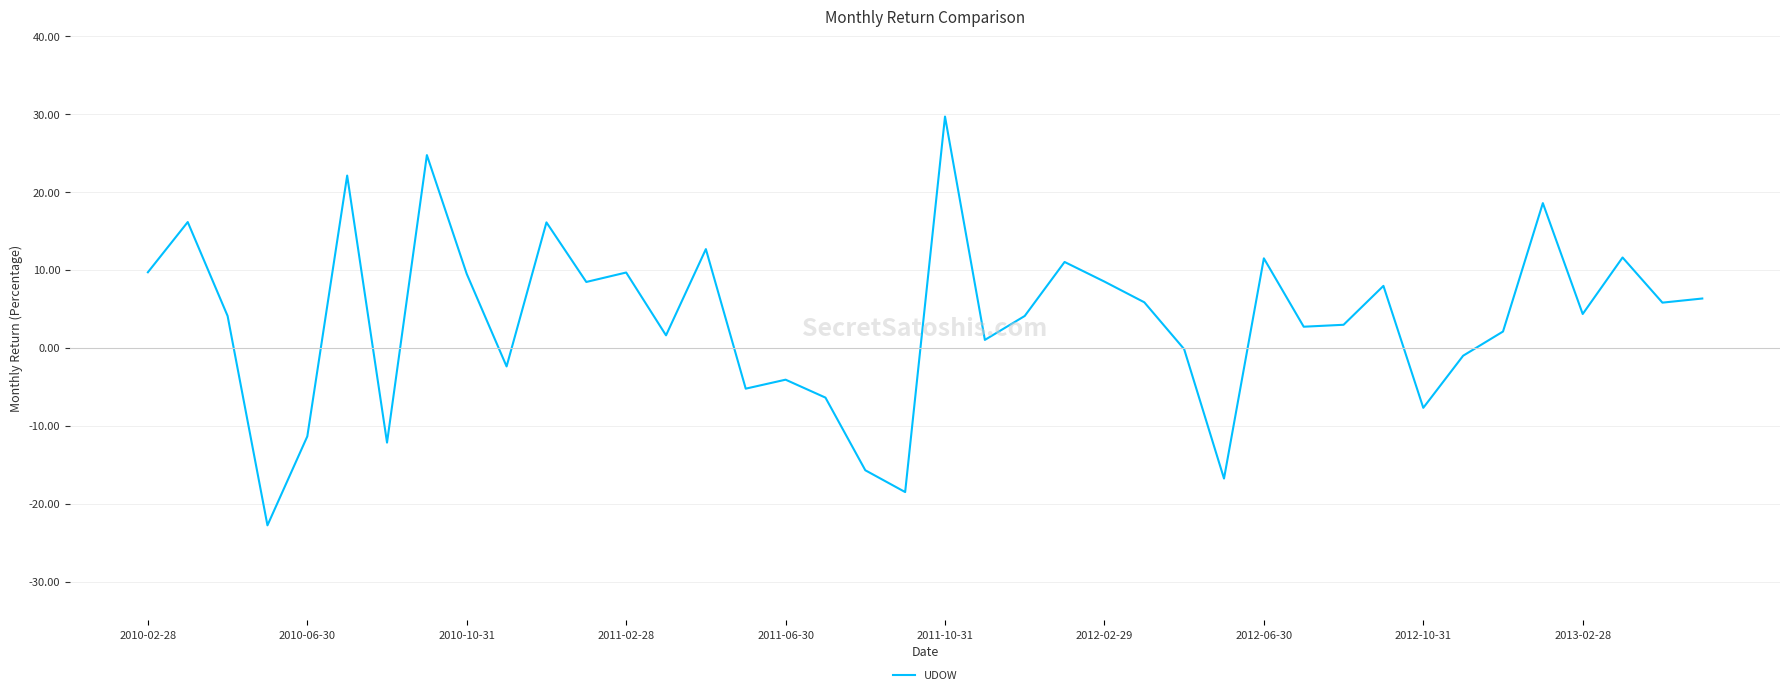

What is the greatest value displayed?

29.7